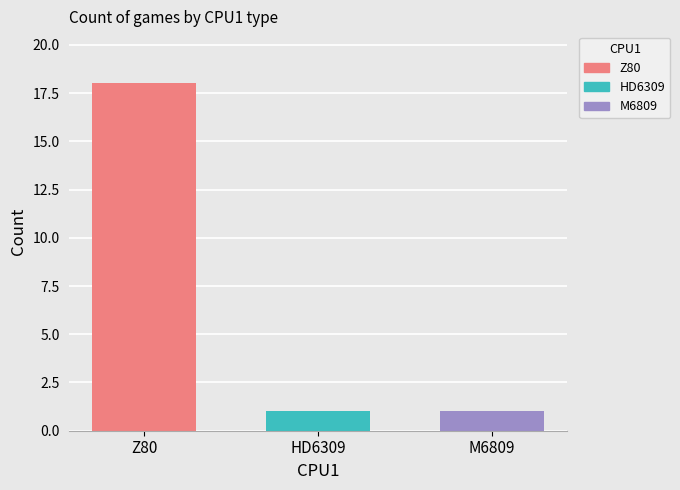

How many distinct data groups are displayed?

3